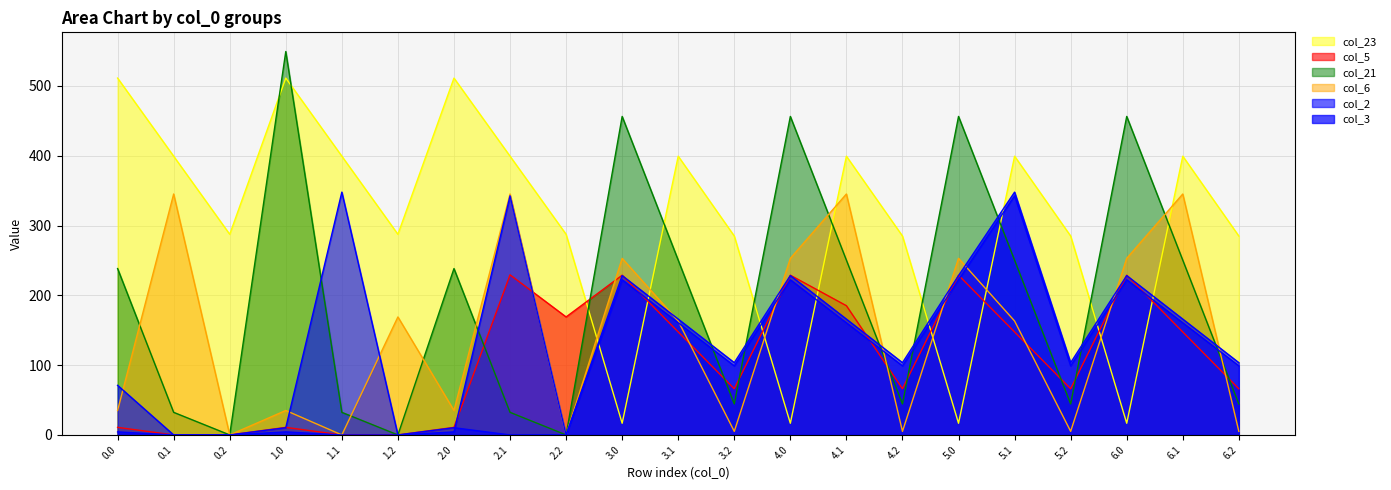

What is the difference between the highest and lowest values at 4.0?

439.7